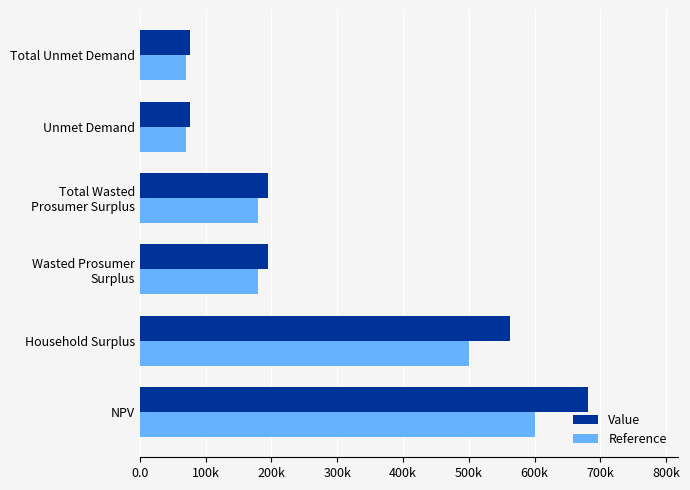

What are all the series names shown in the legend?

Value, Reference